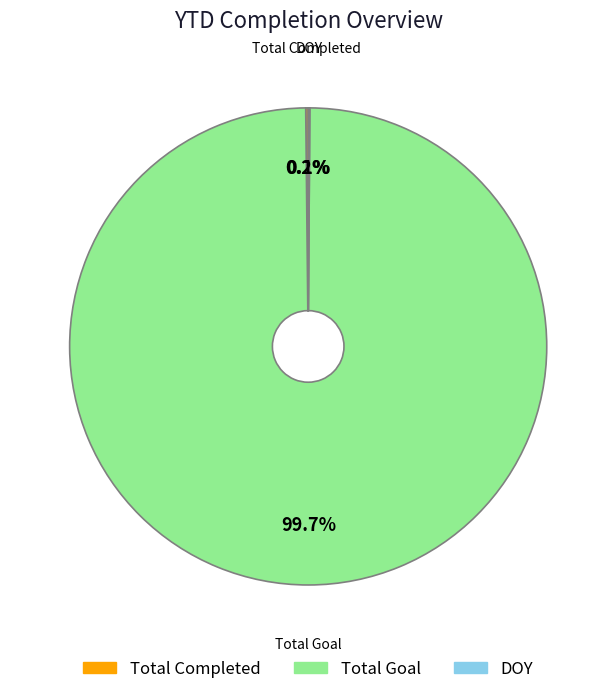

What percentage is NOT represented by Total Goal?

0.3%